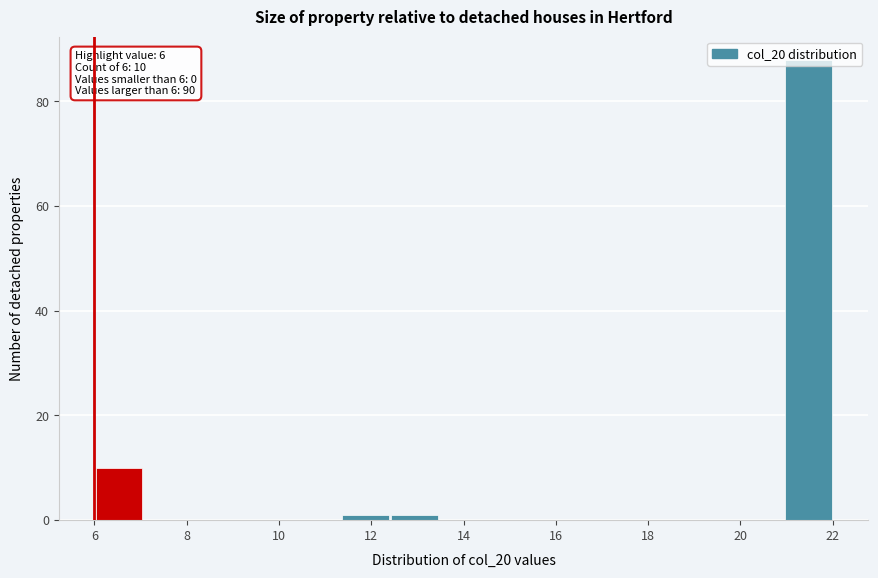

Which range on the x-axis has the tallest bar?

21.0 to 22.0